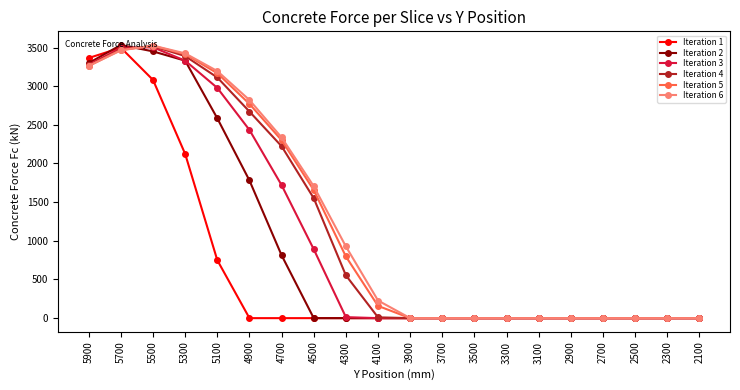

The value of Iteration 3 at 3100 is 0.0. True or false?

True